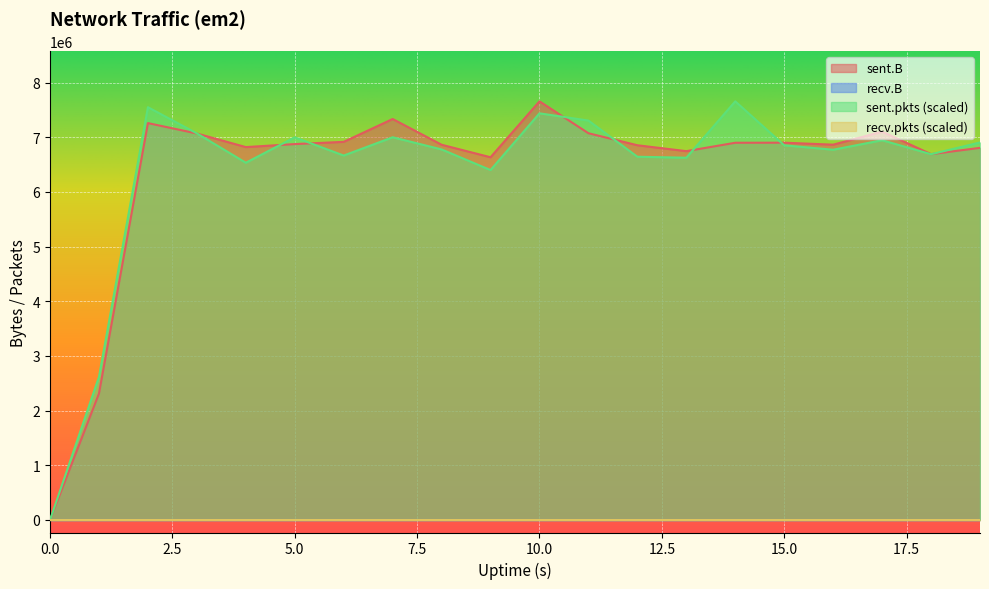

What is the sum of the sent.pkts values at 5 and 2?

14545627.1